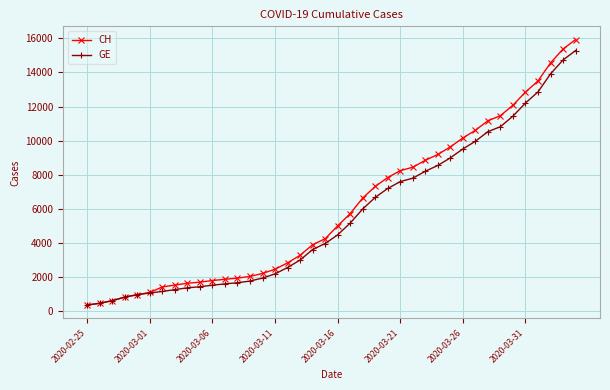

What is the average value of the CH series?

6053